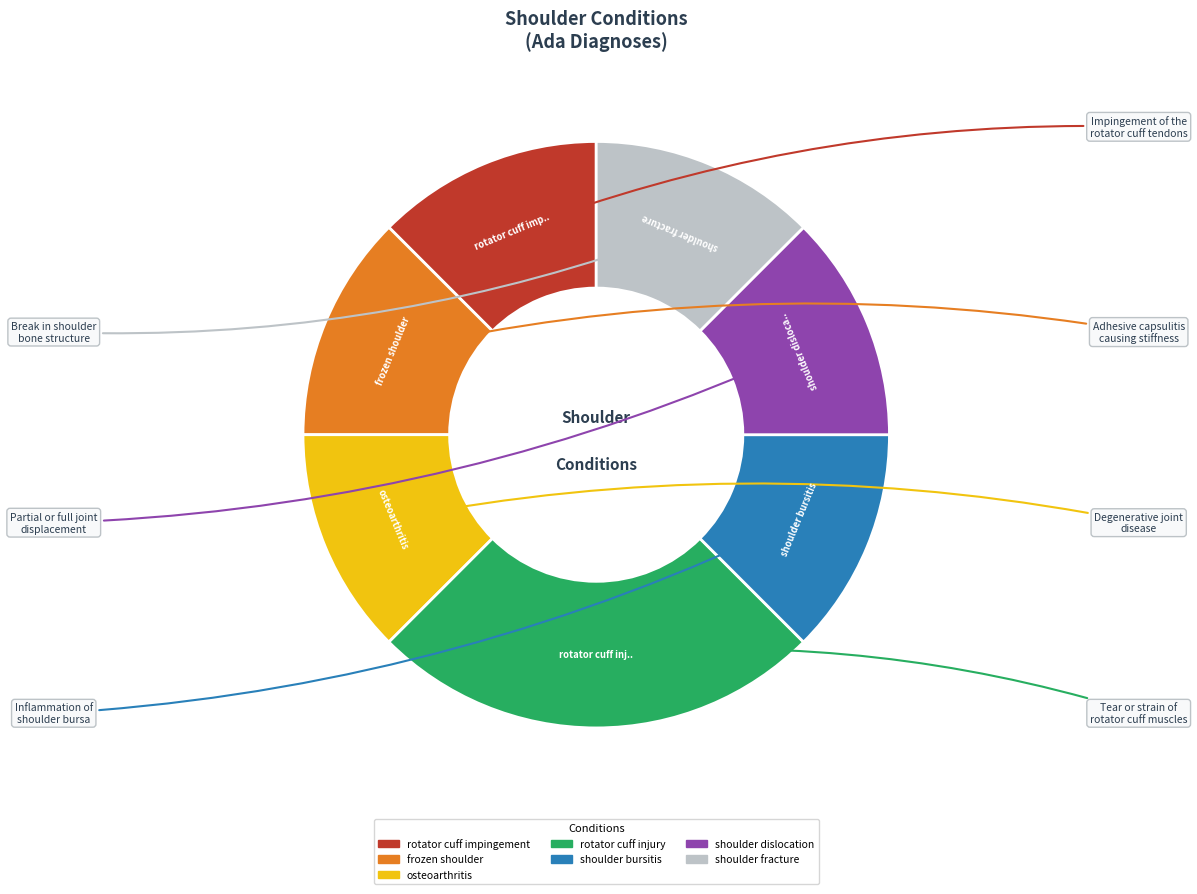

Count the number of slices in the pie.

7